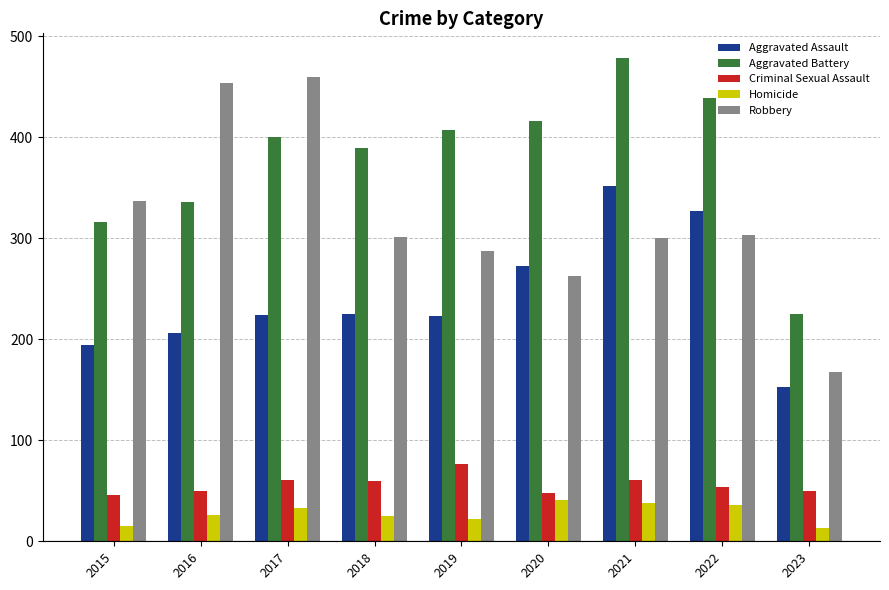

At how many categories does at least one series exceed 234?

8